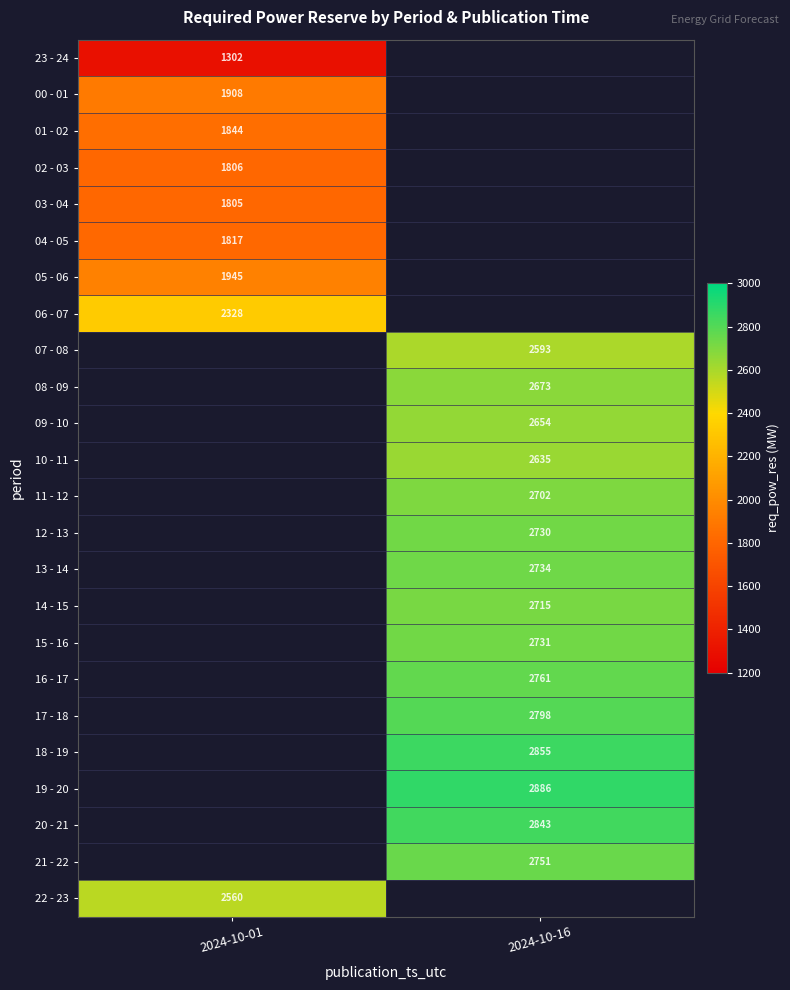

True or false: 04 - 05 has a value of 1817 at 2024-10-01.

True